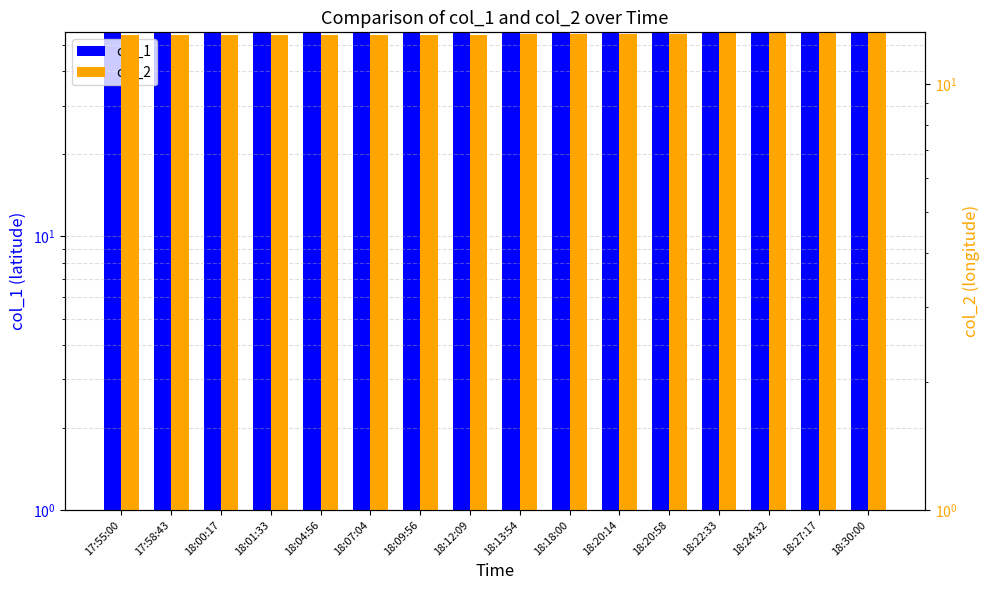

Which category has the highest value in the col_2 series?

18:30:00